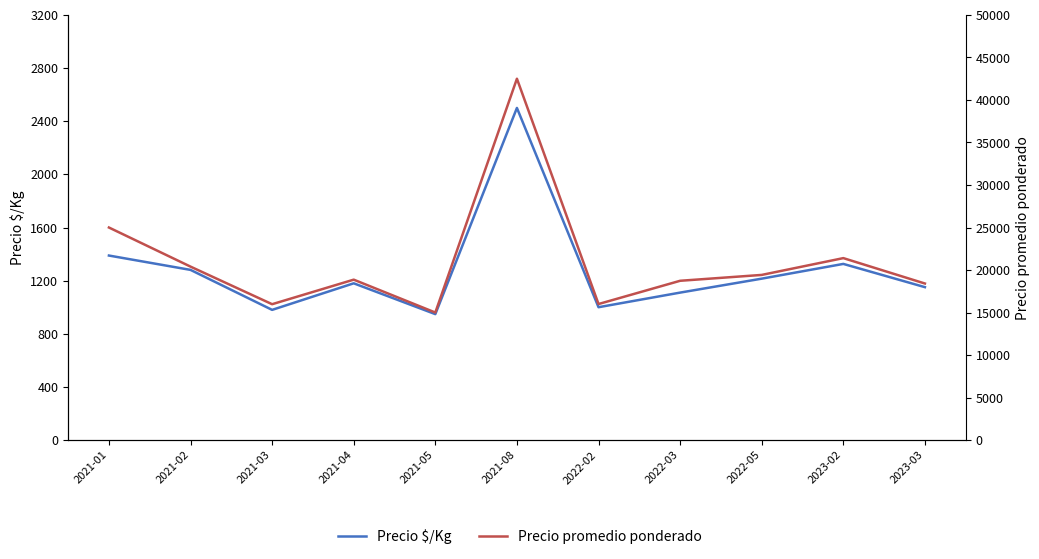

What is the difference between the Precio promedio ponderado values at 2021-02 and 2022-05?

976